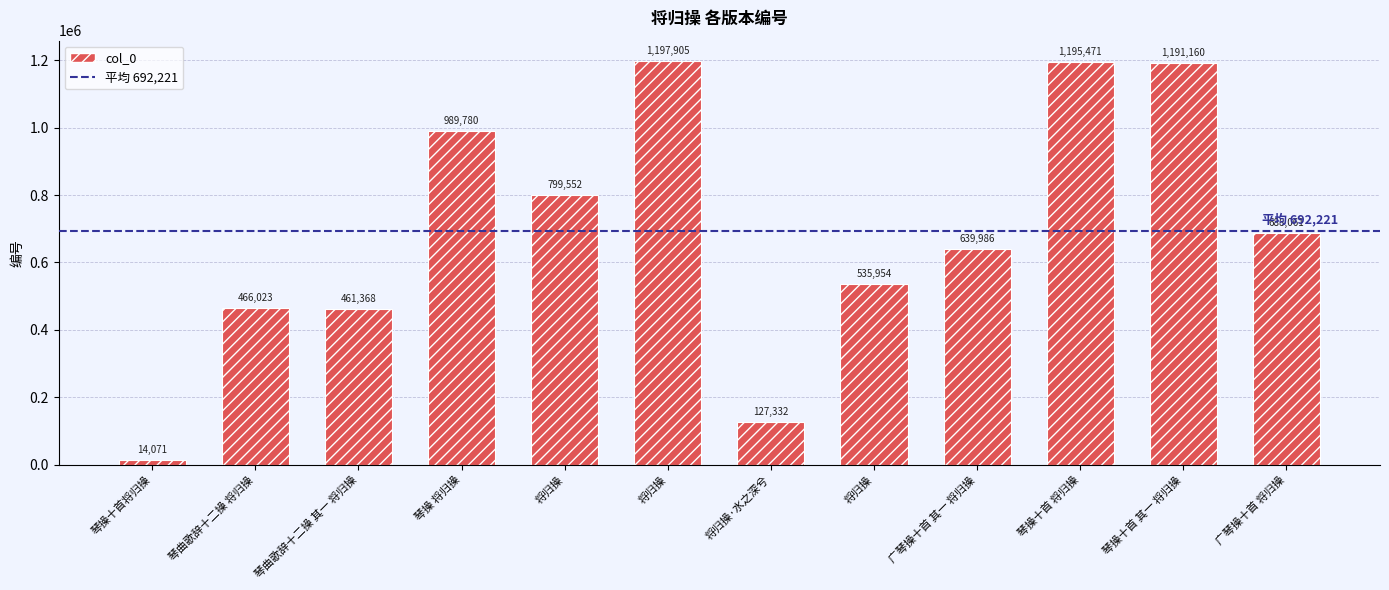

What is the maximum value shown in the chart?

1197905